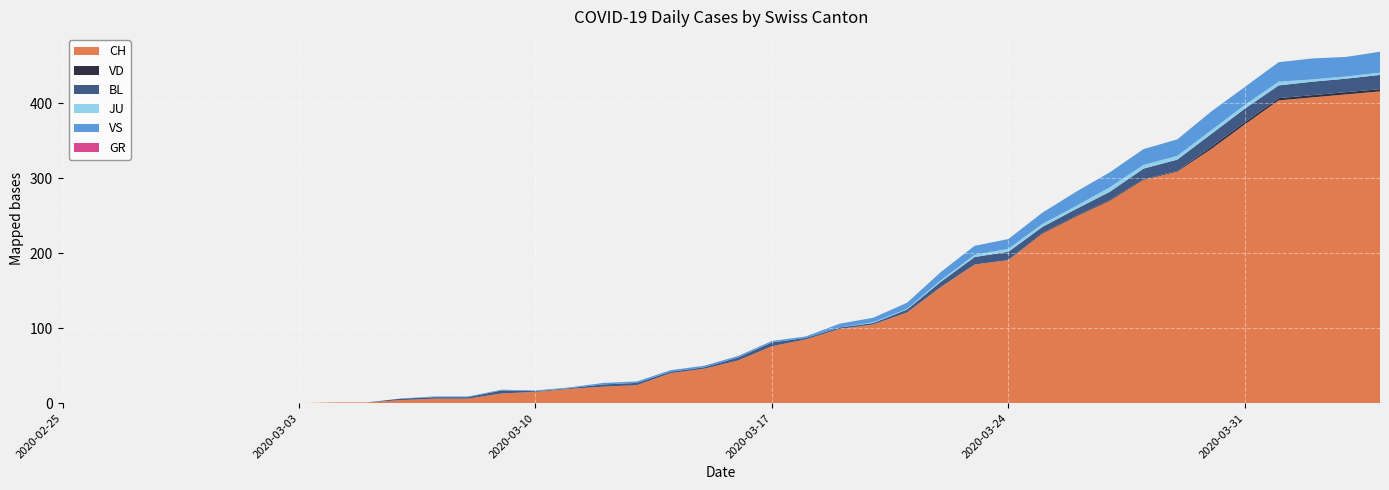

Reading right to left, what are all the values shown in this chart?

CH: 2020-04-04=416	2020-04-03=412	2020-04-02=408	2020-04-01=404	2020-03-31=372	2020-03-30=339	2020-03-29=309	2020-03-28=298	2020-03-27=270	2020-03-26=249	2020-03-25=226	2020-03-24=191	2020-03-23=185	2020-03-22=155	2020-03-21=121	2020-03-20=105	2020-03-19=99	2020-03-18=85	2020-03-17=76	2020-03-16=57	2020-03-15=46	2020-03-14=40	2020-03-13=24	2020-03-12=22	2020-03-11=19	2020-03-10=15	2020-03-09=13	2020-03-08=6	2020-03-07=6	2020-03-06=4	2020-03-05=1	2020-03-04=1	2020-03-03=0	2020-03-02=0	2020-03-01=0	2020-02-29=0	2020-02-28=0	2020-02-27=0	2020-02-26=0	2020-02-25=0
VD: 2020-04-04=3	2020-04-03=3	2020-04-02=3	2020-04-01=3	2020-03-31=3	2020-03-30=3	2020-03-29=1	2020-03-28=1	2020-03-27=1	2020-03-26=1	2020-03-25=1	2020-03-24=0	2020-03-23=0	2020-03-22=0	2020-03-21=0	2020-03-20=0	2020-03-19=0	2020-03-18=0	2020-03-17=0	2020-03-16=0	2020-03-15=0	2020-03-14=0	2020-03-13=0	2020-03-12=0	2020-03-11=0	2020-03-10=0	2020-03-09=0	2020-03-08=0	2020-03-07=0	2020-03-06=0	2020-03-05=0	2020-03-04=0	2020-03-03=0	2020-03-02=0	2020-03-01=0	2020-02-29=0	2020-02-28=0	2020-02-27=0	2020-02-26=0	2020-02-25=0
BL: 2020-04-04=19	2020-04-03=18	2020-04-02=18	2020-04-01=17	2020-03-31=18	2020-03-30=17	2020-03-29=15	2020-03-28=14	2020-03-27=11	2020-03-26=9	2020-03-25=8	2020-03-24=11	2020-03-23=10	2020-03-22=7	2020-03-21=4	2020-03-20=2	2020-03-19=2	2020-03-18=2	2020-03-17=5	2020-03-16=4	2020-03-15=2	2020-03-14=2	2020-03-13=3	2020-03-12=3	2020-03-11=1	2020-03-10=1	2020-03-09=4	2020-03-08=2	2020-03-07=2	2020-03-06=2	2020-03-05=0	2020-03-04=0	2020-03-03=0	2020-03-02=0	2020-03-01=0	2020-02-29=0	2020-02-28=0	2020-02-27=0	2020-02-26=0	2020-02-25=0
GR: 2020-04-04=0	2020-04-03=0	2020-04-02=0	2020-04-01=0	2020-03-31=0	2020-03-30=0	2020-03-29=0	2020-03-28=0	2020-03-27=0	2020-03-26=0	2020-03-25=0	2020-03-24=0	2020-03-23=0	2020-03-22=0	2020-03-21=0	2020-03-20=0	2020-03-19=0	2020-03-18=0	2020-03-17=0	2020-03-16=0	2020-03-15=0	2020-03-14=0	2020-03-13=0	2020-03-12=0	2020-03-11=0	2020-03-10=0	2020-03-09=0	2020-03-08=0	2020-03-07=0	2020-03-06=0	2020-03-05=0	2020-03-04=0	2020-03-03=0	2020-03-02=0	2020-03-01=0	2020-02-29=0	2020-02-28=0	2020-02-27=0	2020-02-26=0	2020-02-25=0
JU: 2020-04-04=3	2020-04-03=3	2020-04-02=3	2020-04-01=5	2020-03-31=5	2020-03-30=5	2020-03-29=5	2020-03-28=5	2020-03-27=6	2020-03-26=4	2020-03-25=4	2020-03-24=4	2020-03-23=3	2020-03-22=2	2020-03-21=1	2020-03-20=1	2020-03-19=0	2020-03-18=0	2020-03-17=0	2020-03-16=0	2020-03-15=0	2020-03-14=0	2020-03-13=0	2020-03-12=0	2020-03-11=0	2020-03-10=0	2020-03-09=0	2020-03-08=0	2020-03-07=0	2020-03-06=0	2020-03-05=0	2020-03-04=0	2020-03-03=0	2020-03-02=0	2020-03-01=0	2020-02-29=0	2020-02-28=0	2020-02-27=0	2020-02-26=0	2020-02-25=0
VS: 2020-04-04=28	2020-04-03=26	2020-04-02=28	2020-04-01=26	2020-03-31=24	2020-03-30=25	2020-03-29=22	2020-03-28=21	2020-03-27=20	2020-03-26=19	2020-03-25=15	2020-03-24=13	2020-03-23=12	2020-03-22=11	2020-03-21=8	2020-03-20=6	2020-03-19=5	2020-03-18=2	2020-03-17=2	2020-03-16=2	2020-03-15=2	2020-03-14=2	2020-03-13=2	2020-03-12=2	2020-03-11=1	2020-03-10=1	2020-03-09=1	2020-03-08=1	2020-03-07=1	2020-03-06=0	2020-03-05=0	2020-03-04=0	2020-03-03=0	2020-03-02=0	2020-03-01=0	2020-02-29=0	2020-02-28=0	2020-02-27=0	2020-02-26=0	2020-02-25=0